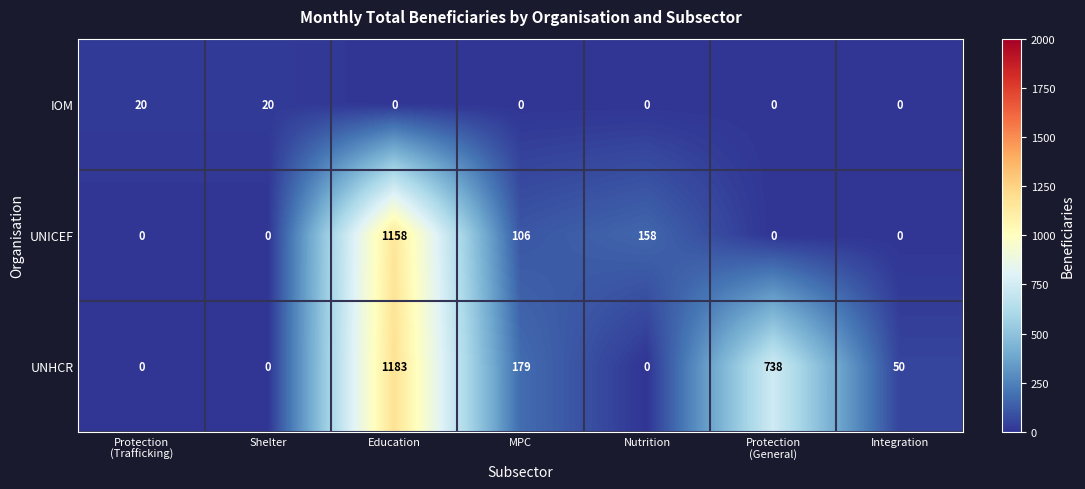

Is it true that UNICEF equals 741 at Education?

False